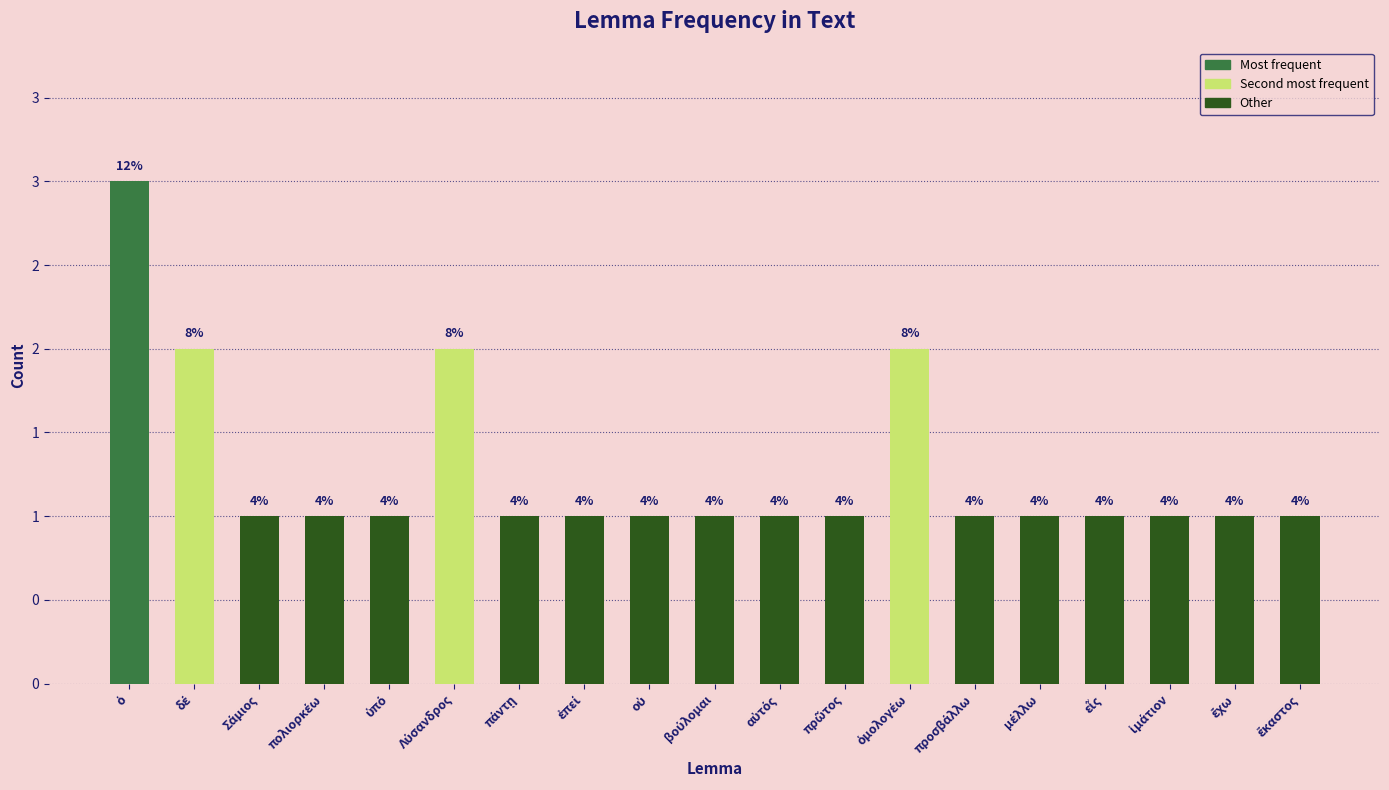

What is the ratio of the value at προσβάλλω to the value at ἕκαστος?

1.0